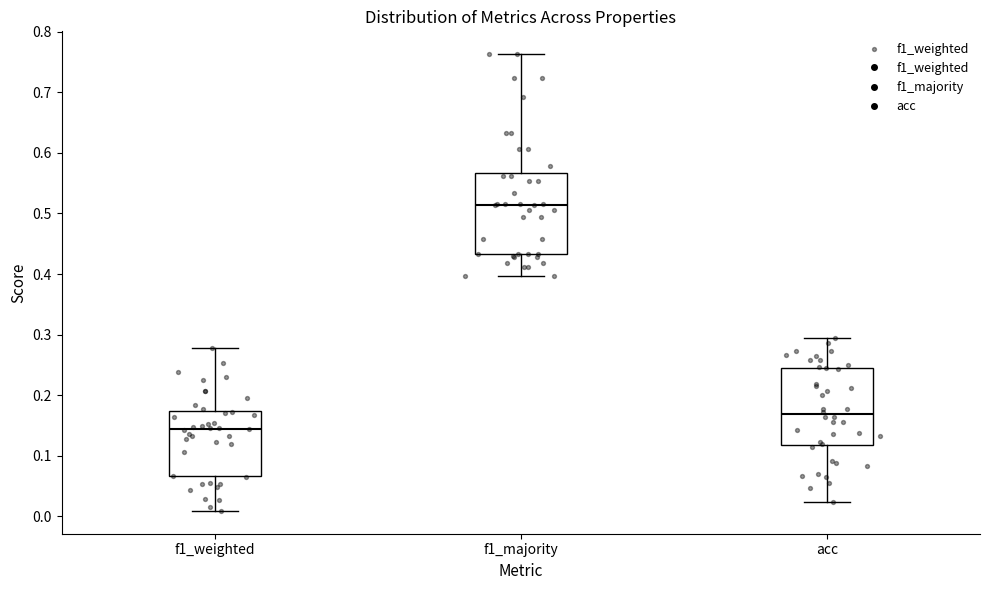

Reading left to right, transcribe this box plot: for each box, give where its median line is, the range the box spans, and where its two whiskers end, as read against the y-axis. The values are not printed on the chart, so give them approximately, as read against the axis.

f1_weighted: median 0.14, box 0.07 to 0.17, whiskers 0.01 to 0.28
f1_majority: median 0.51, box 0.43 to 0.57, whiskers 0.40 to 0.76
acc: median 0.17, box 0.12 to 0.24, whiskers 0.02 to 0.29